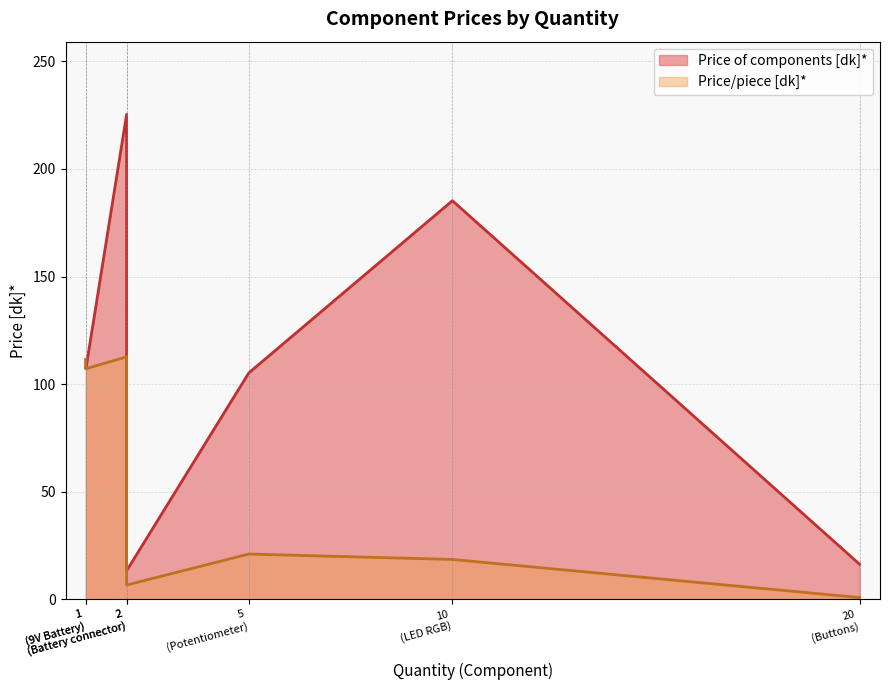

True or false: Price/piece [dk]* has more than 2 interior local peaks.

False